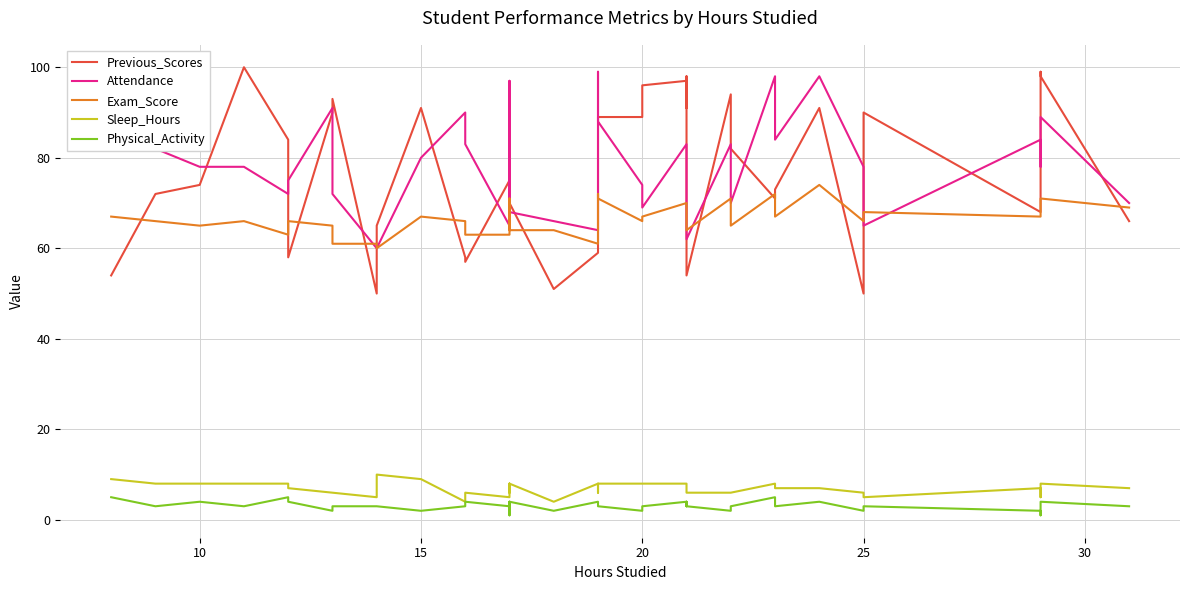

What is the sum of all Attendance values?

3148